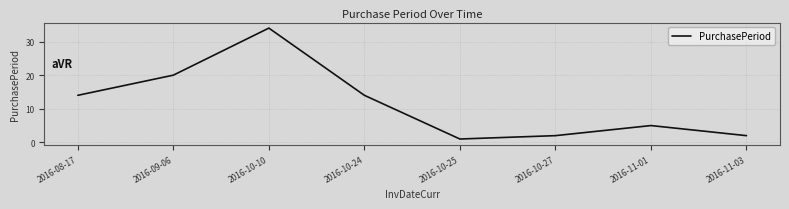

Reading left to right, what are all the values shown in this chart?

14	20	34	14	1	2	5	2